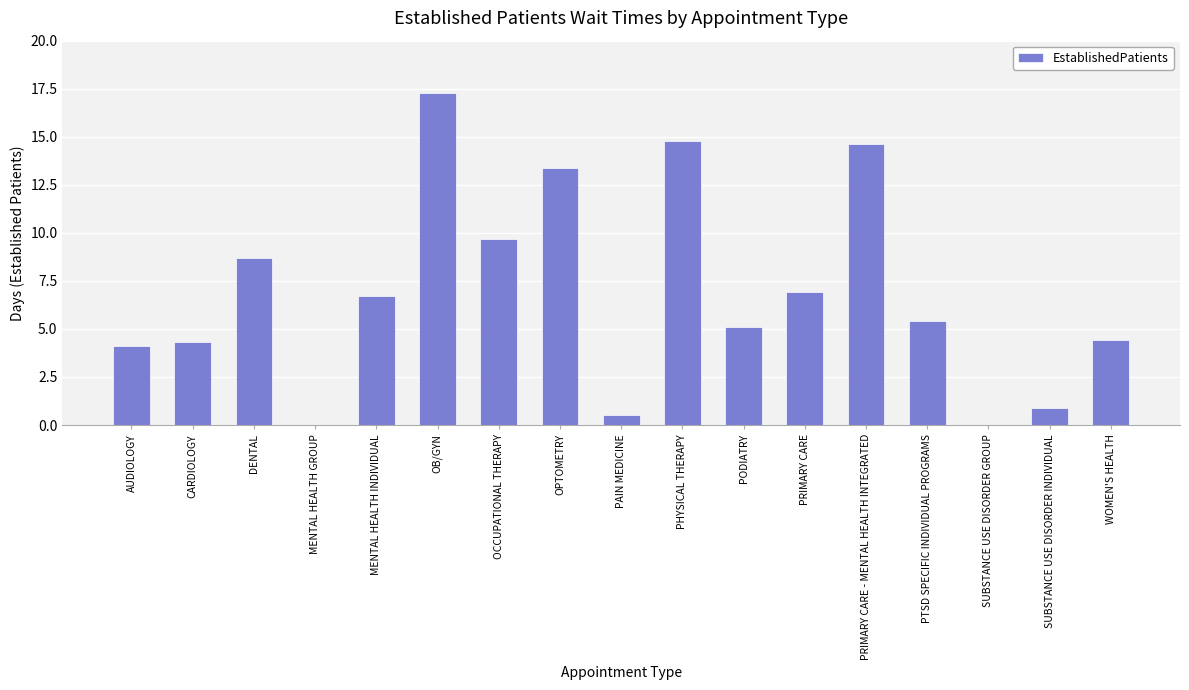

Which has a higher value, WOMEN'S HEALTH or OPTOMETRY?

OPTOMETRY